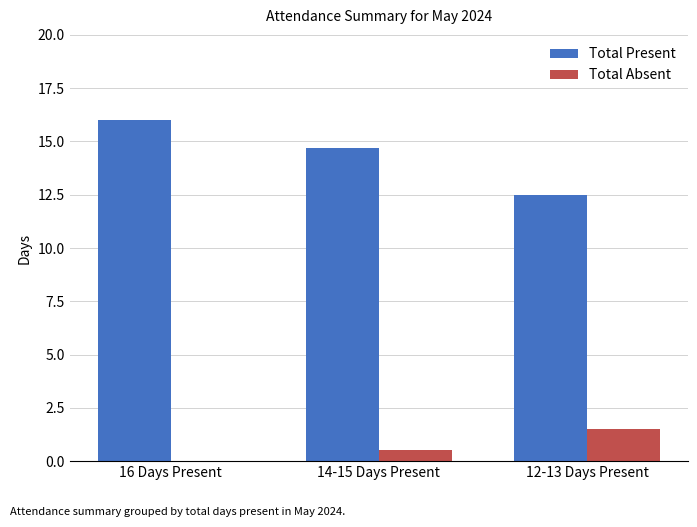

Where is Total Present nearest to the value 14?

14-15 Days Present